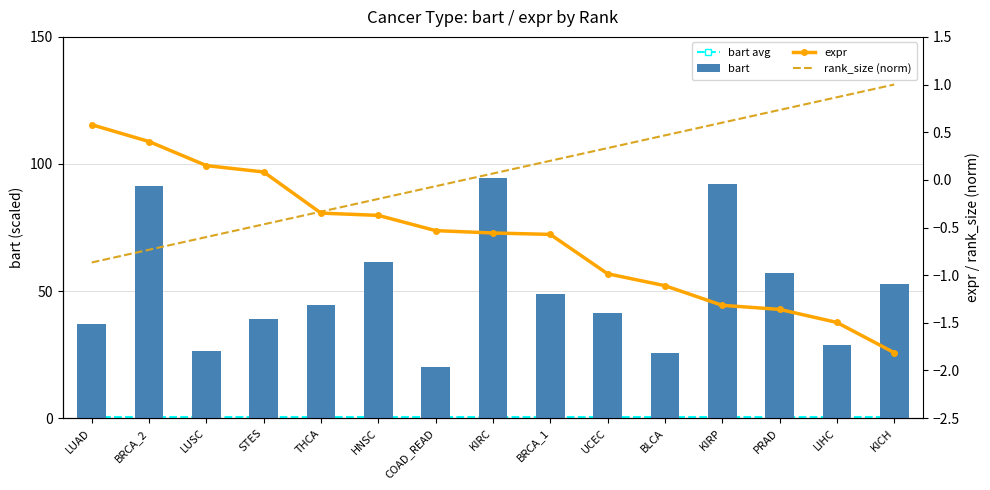

Which series changed the most between BRCA_2 and BLCA?

bart